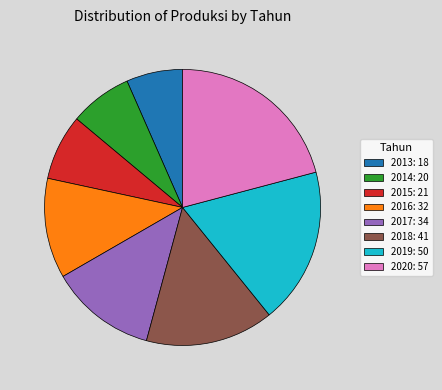

Does 2019: 50 represent more than half of the total?

No